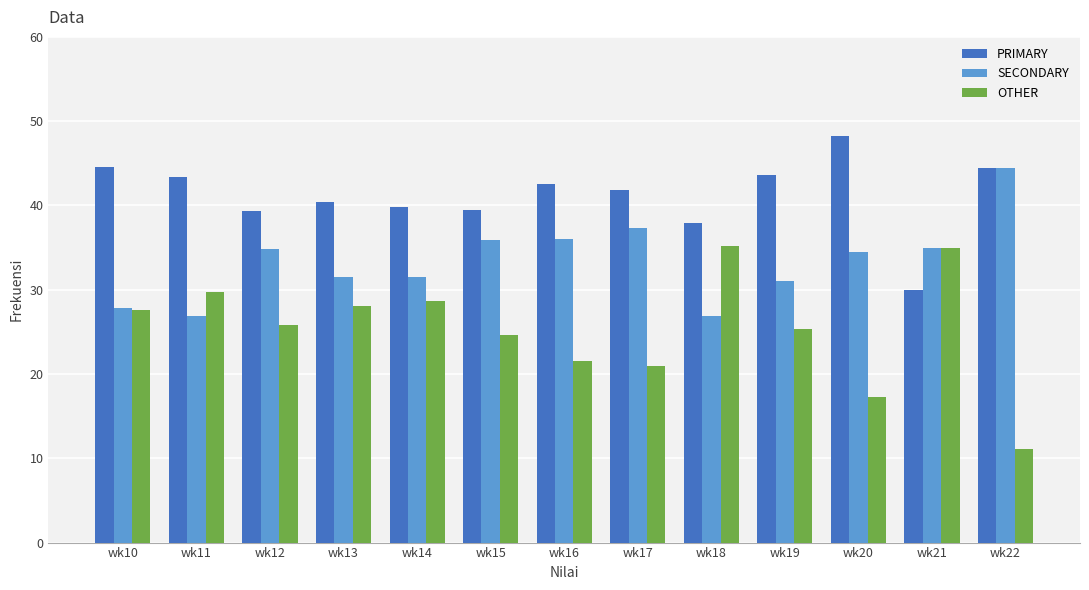

What is the total value across all series at wk18?

100.0